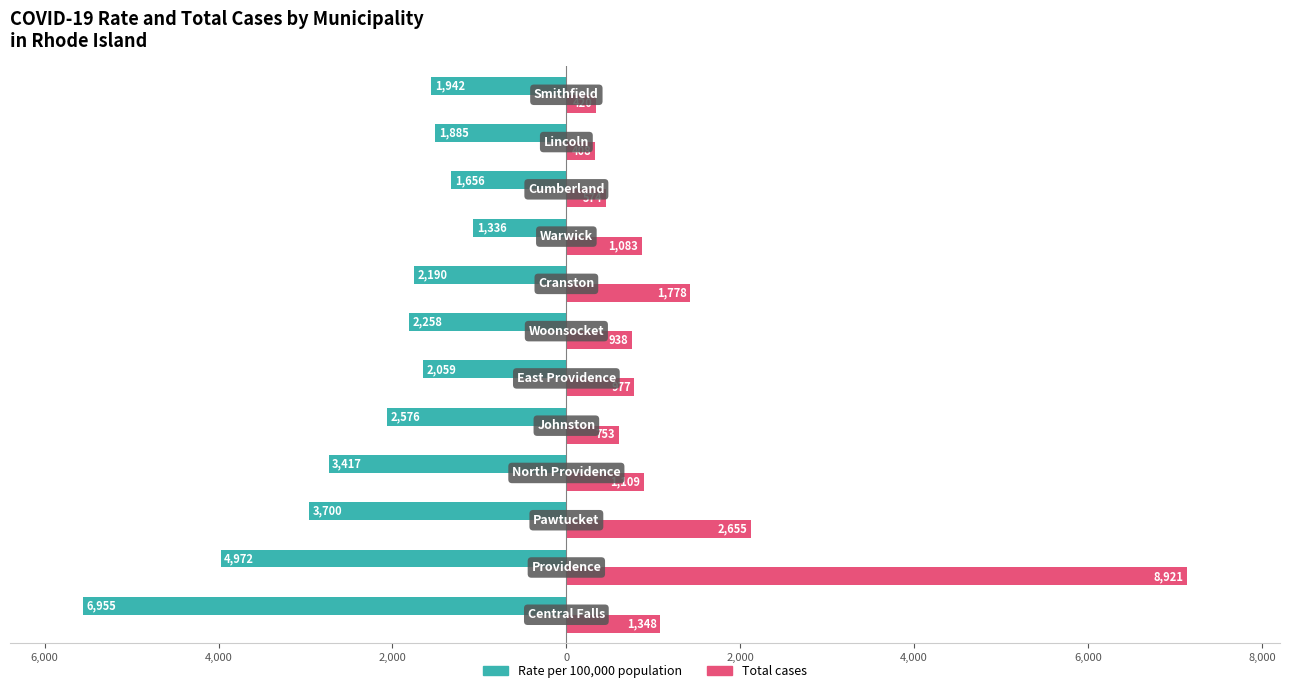

The value of Rate of COVID-19 cases per 100,000 population at 6,000 is -4972. True or false?

True